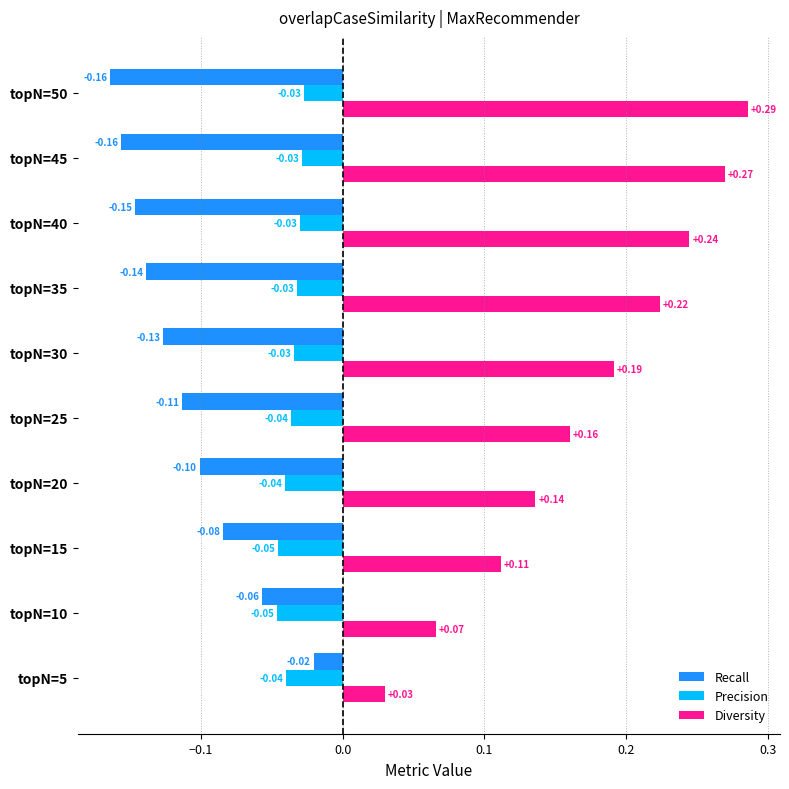

At how many categories does at least one series exceed 0?

10